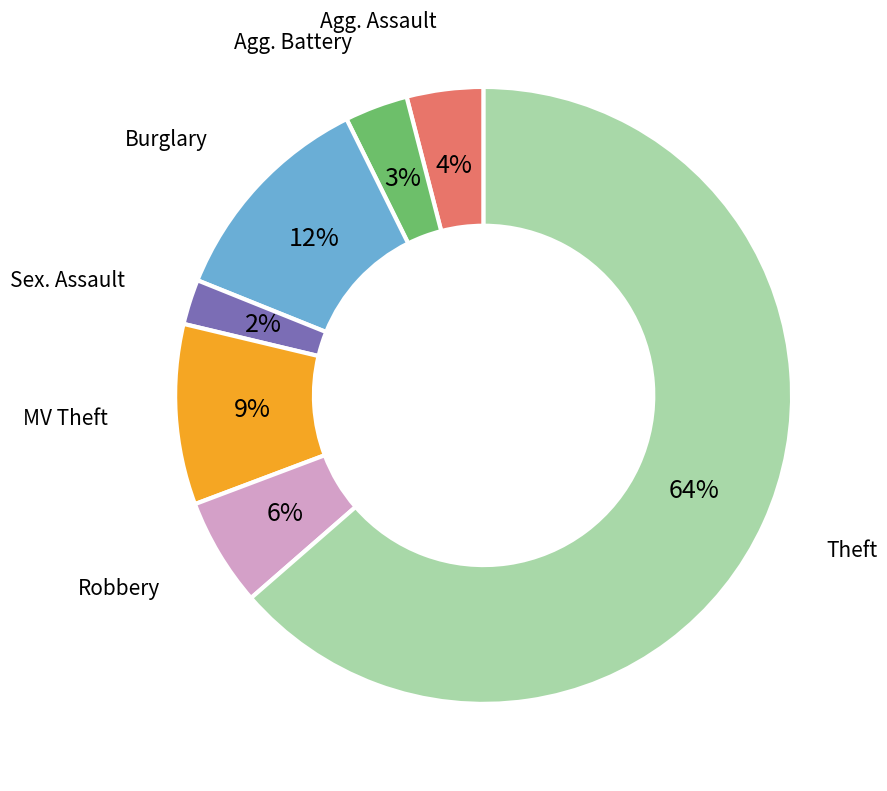

Is there any slice that represents more than half of the pie?

Yes